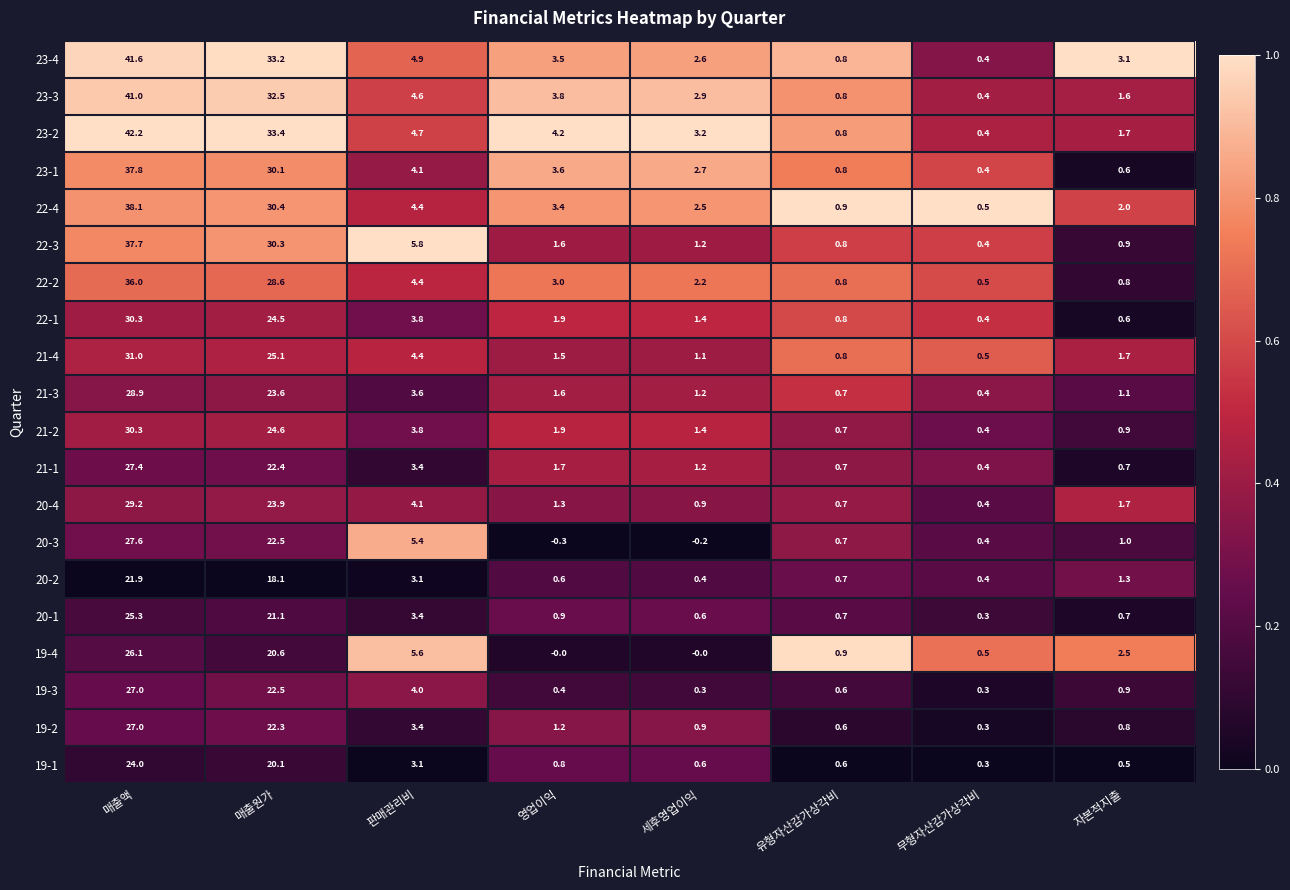

What is the difference between the highest and lowest values at 세후영업이익?

3.4